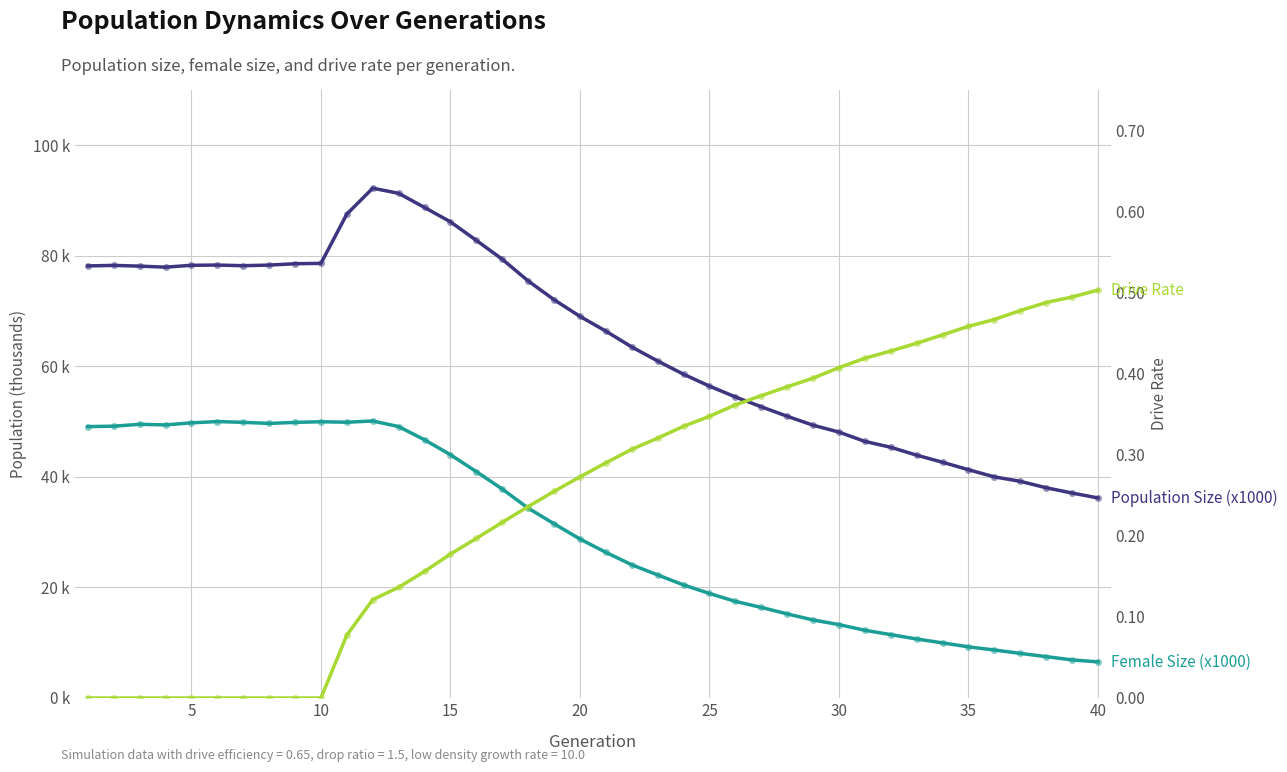

Reading left to right, what are all the values shown in this chart?

Population Size (x1000): 78.2	78.3	78.1	77.9	78.3	78.3	78.2	78.3	78.6	78.6	87.5	92.2	91.3	88.7	86.2	82.8	79.4	75.5	72.1	69.0	66.4	63.5	61.0	58.6	56.4	54.5	52.7	51.0	49.4	48.1	46.4	45.4	43.9	42.7	41.3	40.0	39.2	38.0	37.1	36.2
Female Size (x1000): 49.1	49.2	49.5	49.4	49.8	50.0	49.9	49.7	49.9	50.0	49.9	50.1	49.1	46.7	44.0	41.0	37.8	34.4	31.5	28.8	26.4	24.1	22.3	20.5	18.9	17.5	16.4	15.2	14.1	13.3	12.3	11.5	10.7	10.0	9.3	8.7	8.1	7.5	6.9	6.5
Drive Rate: 0.0	0.0	0.0	0.0	0.0	0.0	0.0	0.0	0.0	0.0	0.1	0.1	0.1	0.2	0.2	0.2	0.2	0.2	0.3	0.3	0.3	0.3	0.3	0.3	0.3	0.4	0.4	0.4	0.4	0.4	0.4	0.4	0.4	0.4	0.5	0.5	0.5	0.5	0.5	0.5